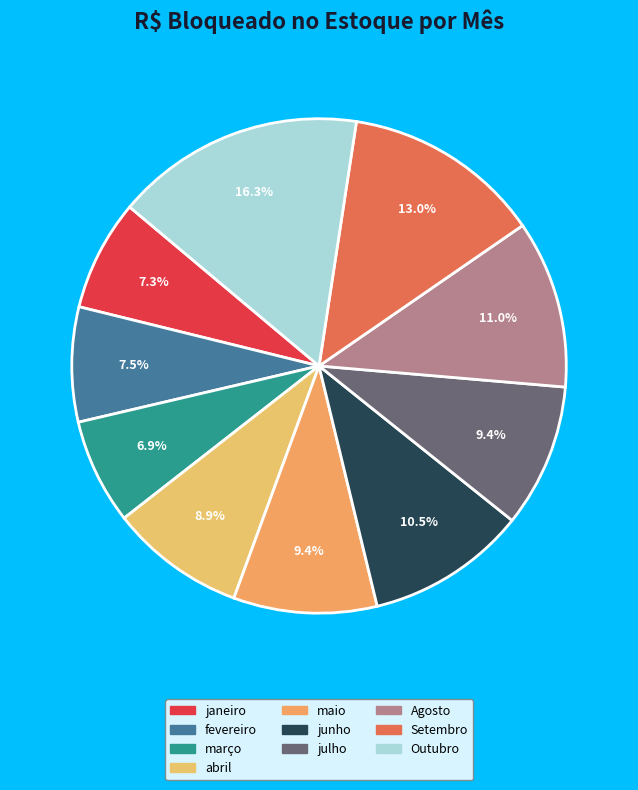

To the nearest percent, what is the average slice percentage?

10%